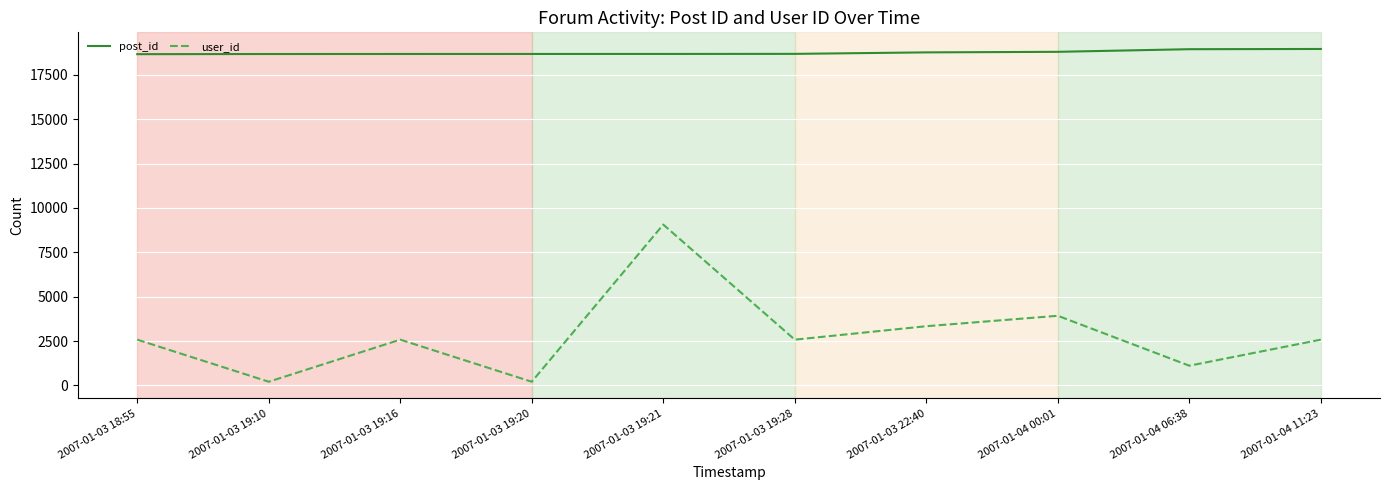

Which series has the largest total across all categories?

post_id